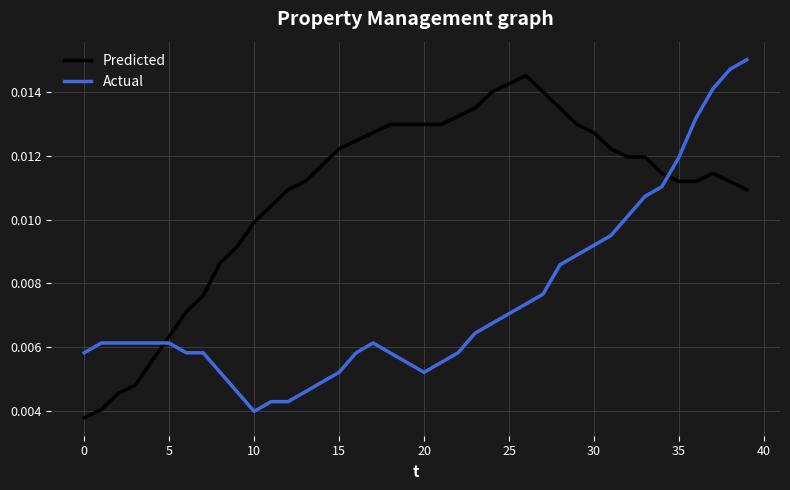

How many lines are shown in the chart?

2